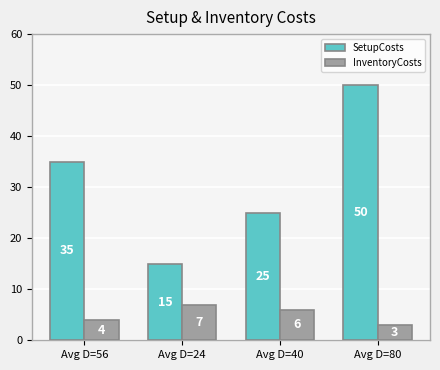

How many groups of bars are there?

4